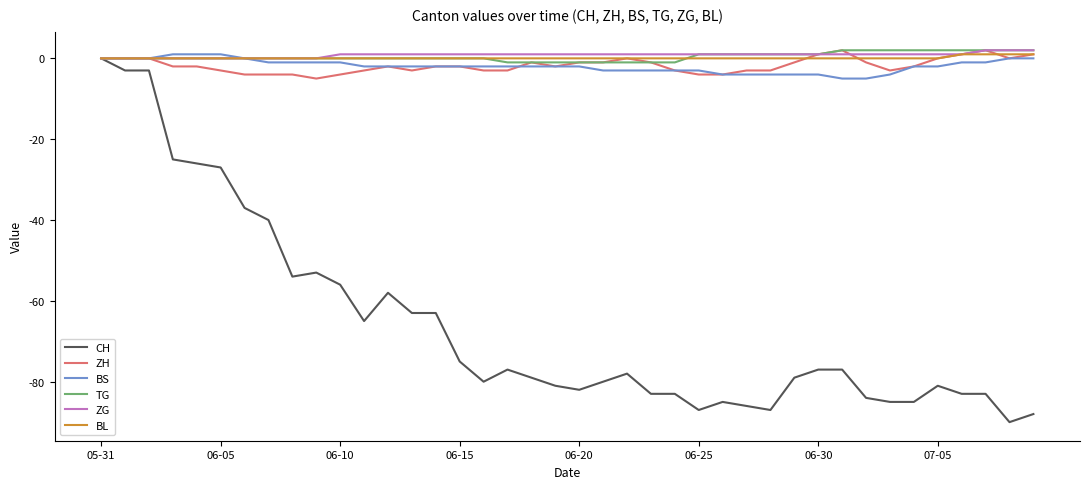

Reading left to right, list all the values displayed in this chart.

CH: 0	-3	-3	-25	-26	-27	-37	-40	-54	-53	-56	-65	-58	-63	-63	-75	-80	-77	-79	-81	-82	-80	-78	-83	-83	-87	-85	-86	-87	-79	-77	-77	-84	-85	-85	-81	-83	-83	-90	-88
ZH: 0	0	0	-2	-2	-3	-4	-4	-4	-5	-4	-3	-2	-3	-2	-2	-3	-3	-1	-2	-1	-1	0	-1	-3	-4	-4	-3	-3	-1	1	2	-1	-3	-2	0	1	2	0	1
BS: 0	0	0	1	1	1	0	-1	-1	-1	-1	-2	-2	-2	-2	-2	-2	-2	-2	-2	-2	-3	-3	-3	-3	-3	-4	-4	-4	-4	-4	-5	-5	-4	-2	-2	-1	-1	0	0
TG: 0	0	0	0	0	0	0	0	0	0	0	0	0	0	0	0	0	-1	-1	-1	-1	-1	-1	-1	-1	1	1	1	1	1	1	2	2	2	2	2	2	2	2	2
ZG: 0	0	0	0	0	0	0	0	0	0	1	1	1	1	1	1	1	1	1	1	1	1	1	1	1	1	1	1	1	1	1	1	1	1	1	1	1	2	2	2
BL: 0	0	0	0	0	0	0	0	0	0	0	0	0	0	0	0	0	0	0	0	0	0	0	0	0	0	0	0	0	0	0	0	0	0	0	0	1	1	1	1